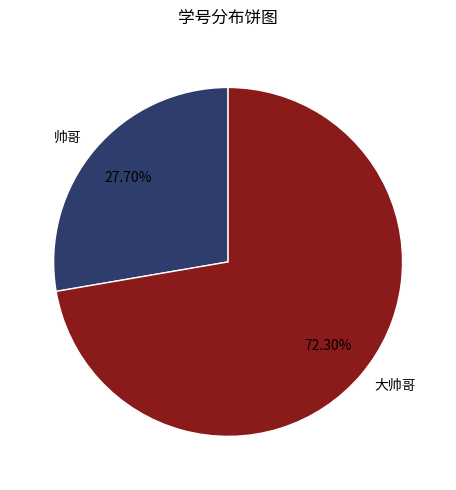

How many segments does this pie chart have?

2